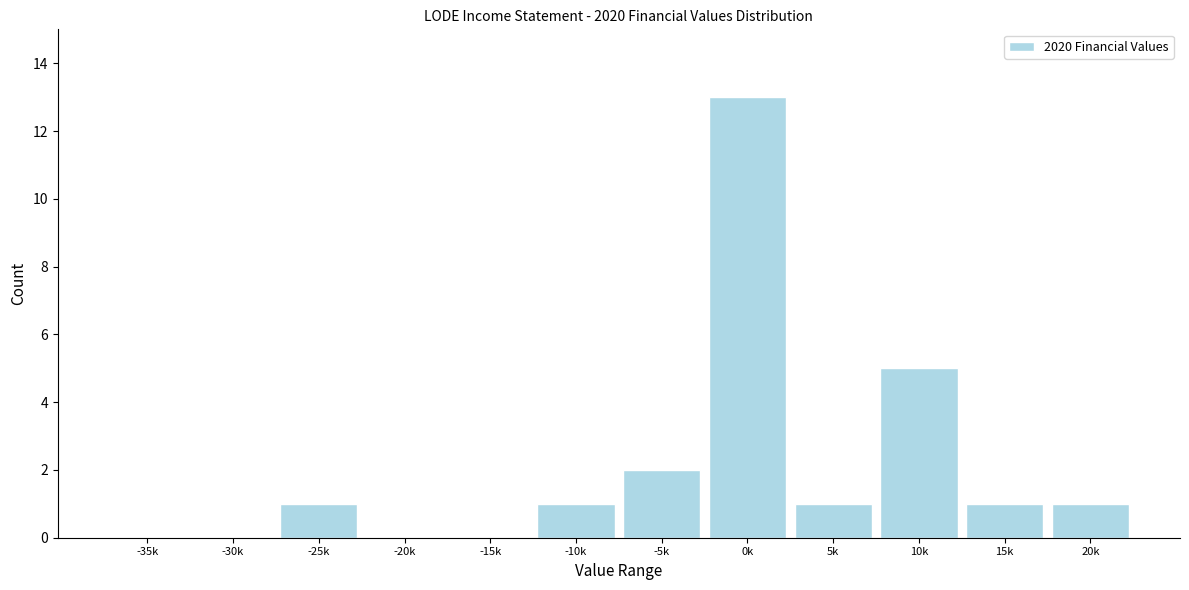

Reading left to right, transcribe all the data shown in this chart.

-35k=0	-30k=0	-25k=1	-20k=0	-15k=0	-10k=1	-5k=2	0k=13	5k=1	10k=5	15k=1	20k=1